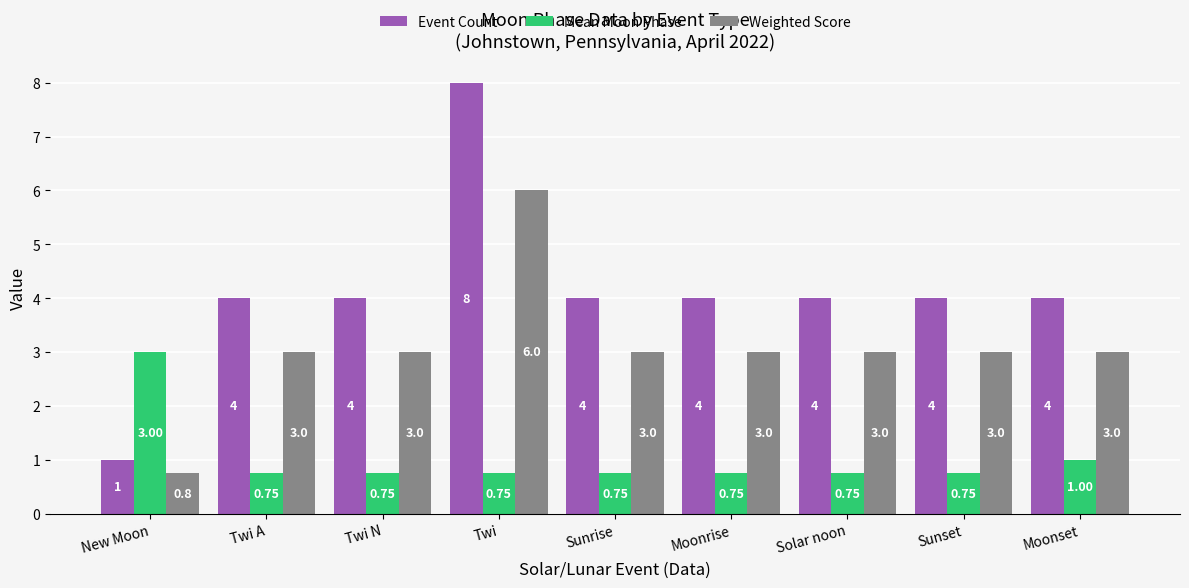

What are all the series names shown in the legend?

Event Count, Mean Moon Phase, Weighted Score